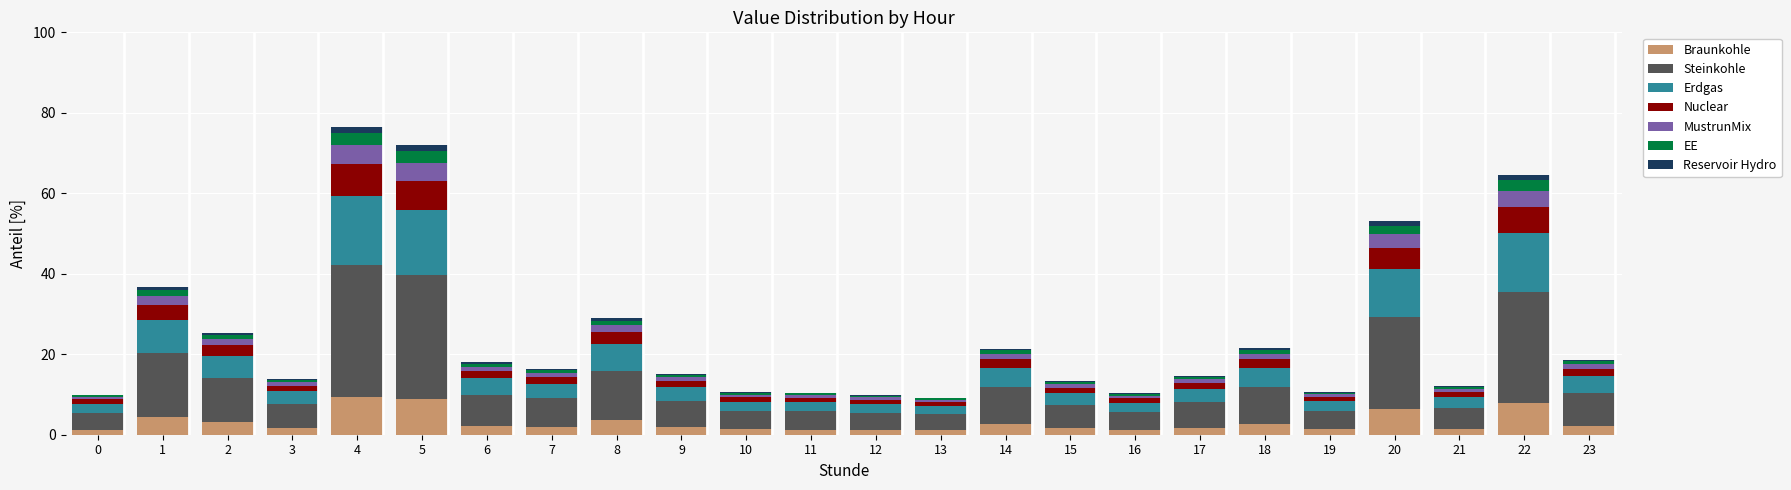

Is it true that Braunkohle equals 2.3 at 23?

True